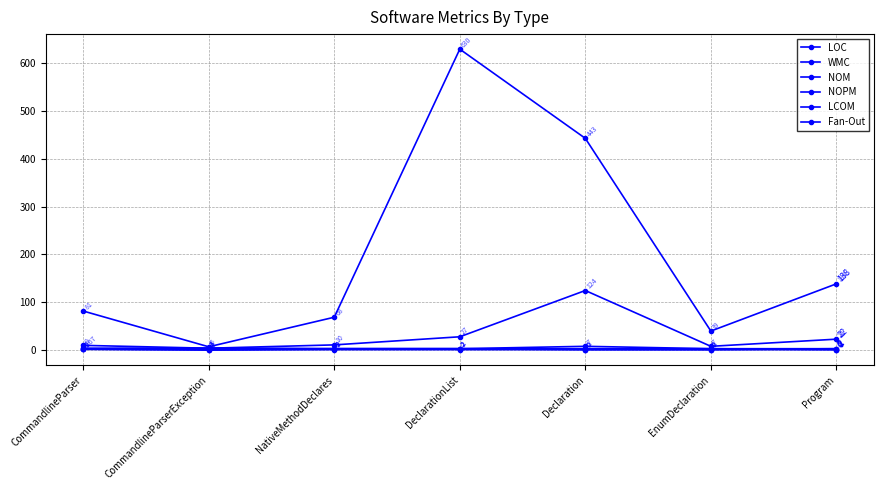

What is the label of the 3rd point from the left?

NativeMethodDeclares